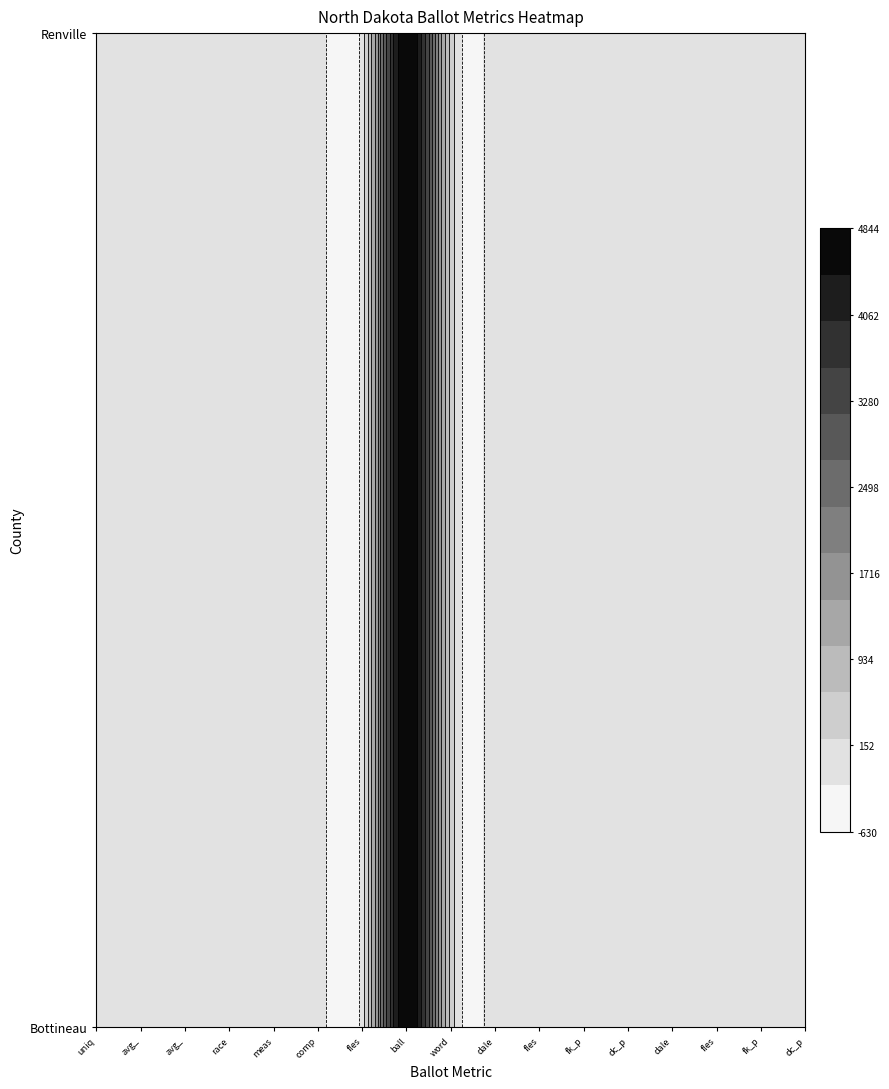

What is the sum of all Renville values?

5422.2